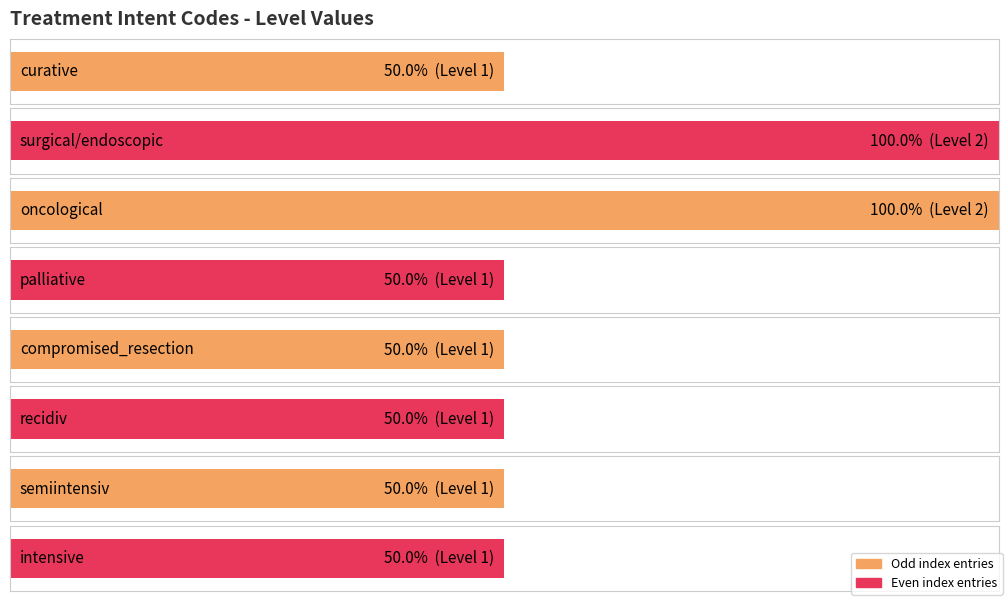

List the labels in order of value, smallest first.

curative, palliative, compromised_resection, recidiv, semiintensiv, intensive, surgical/endoscopic, oncological